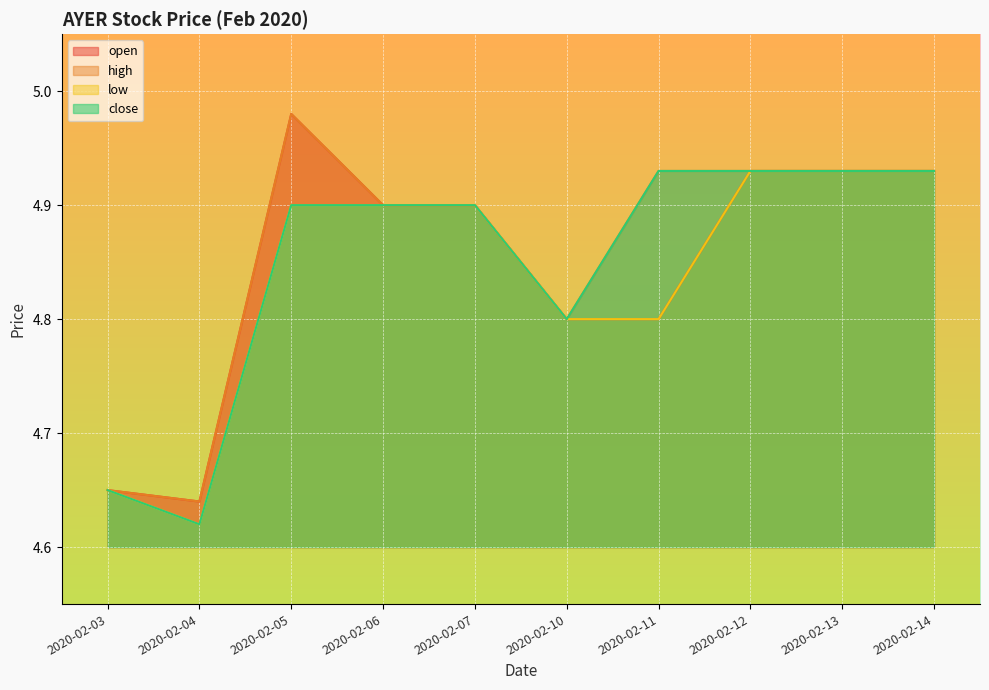

What is the maximum value for low?

4.9